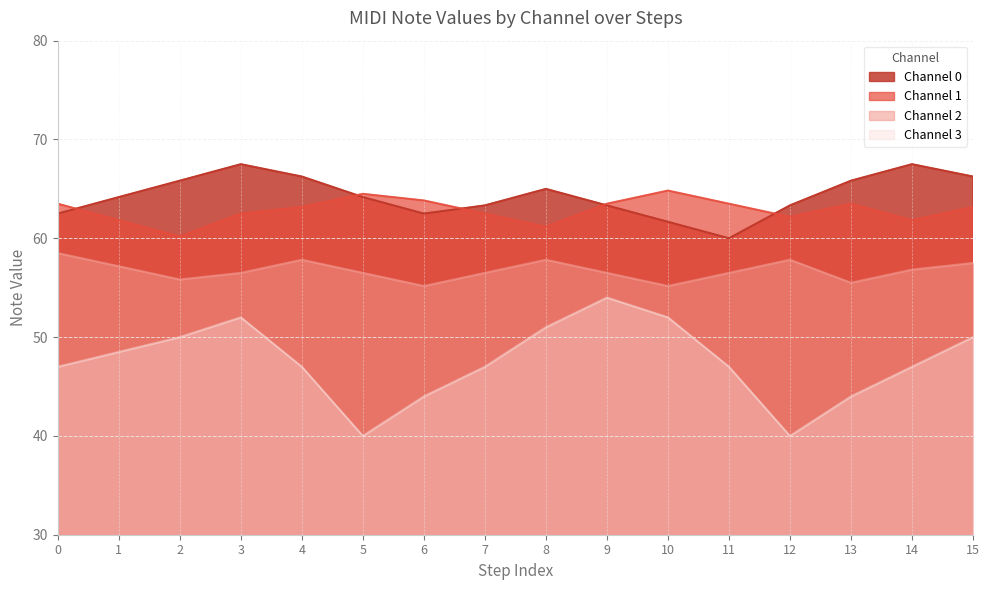

What is the difference between the maximum and second lowest values in the Channel 1 series?

3.7